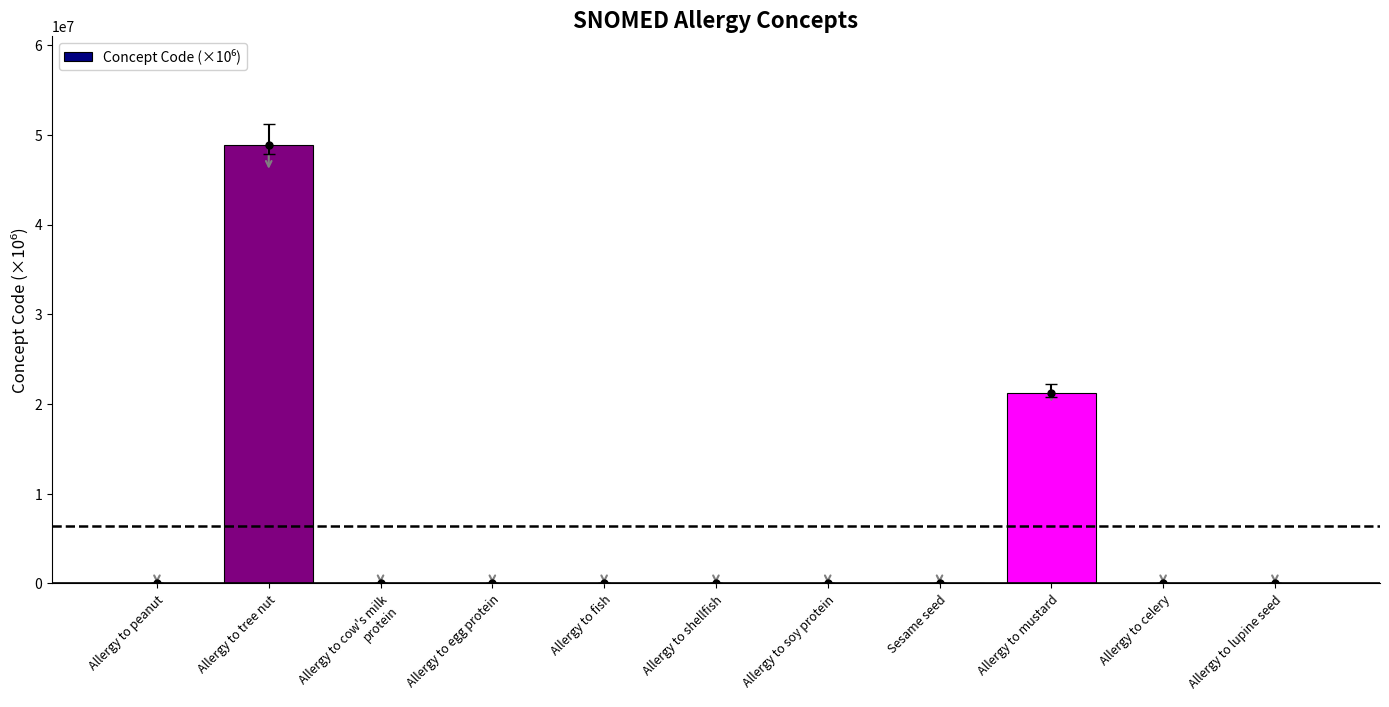

Count the number of categories in the chart.

11